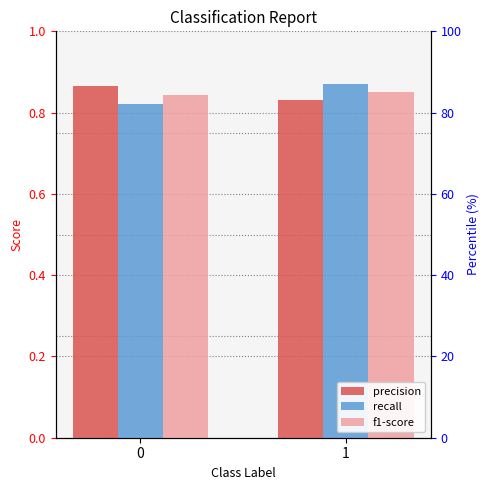

Rank the categories by precision value from lowest to highest.

1, 0